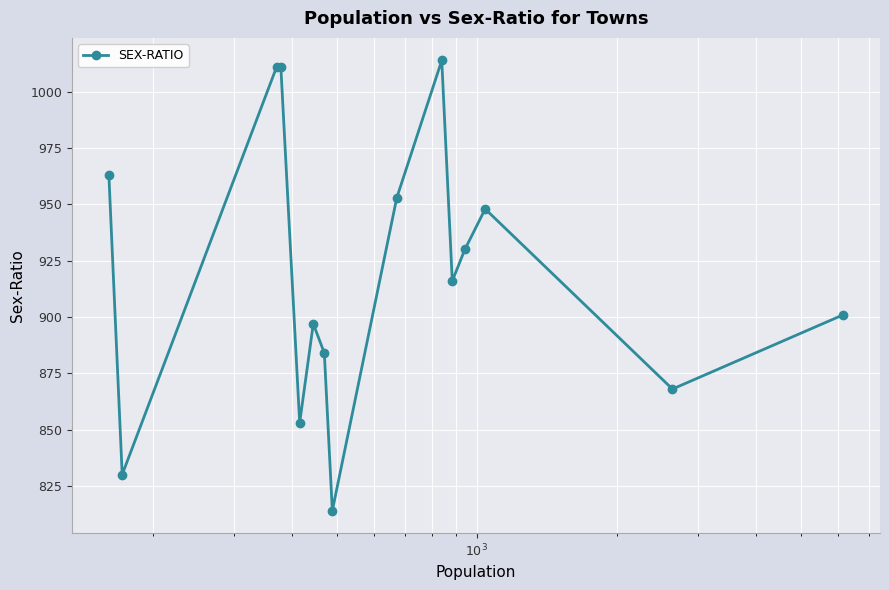

What is the minimum value shown in the chart?

814